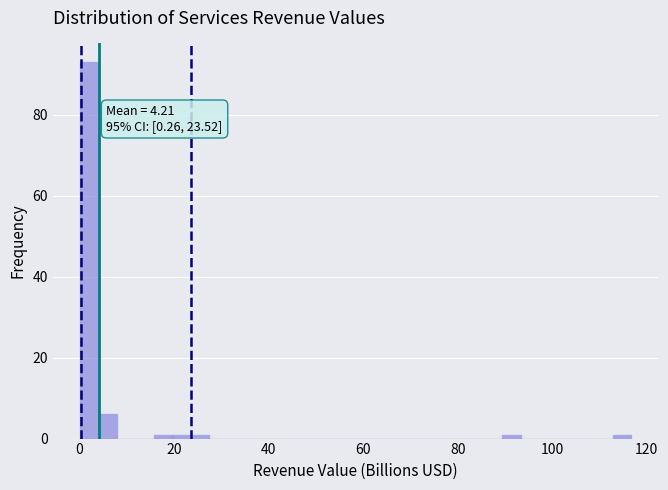

Around what value on the x-axis is the tallest bar? Give the approximate position of its centre, as read against the axis.

2